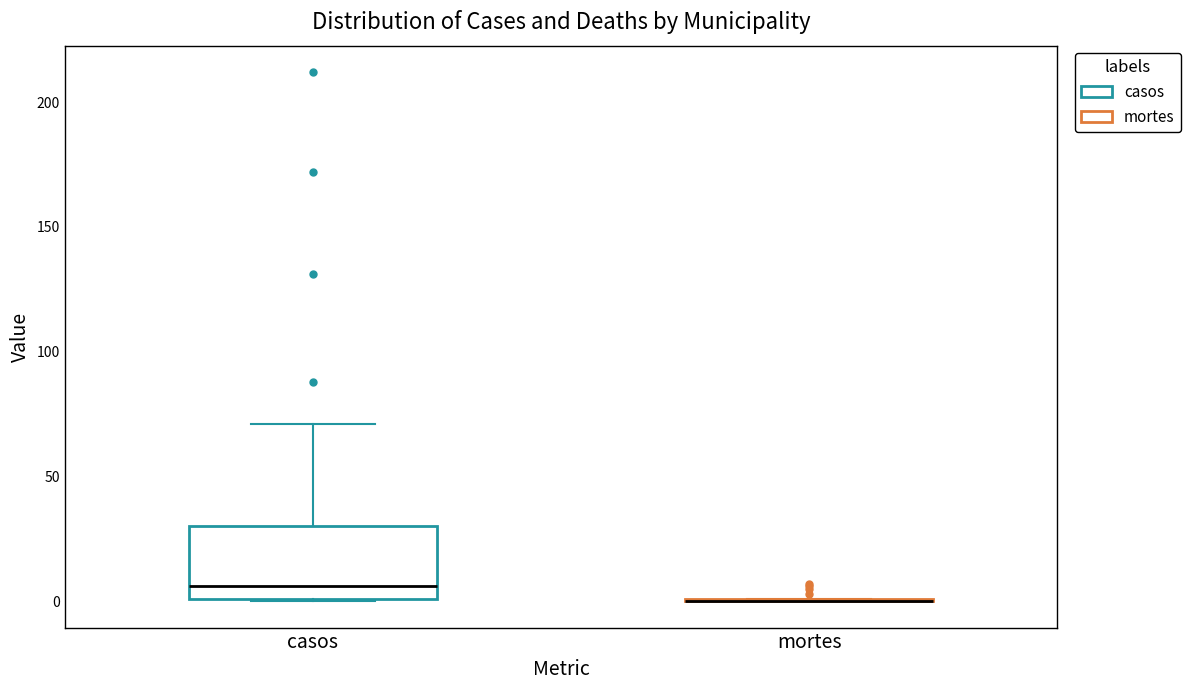

Where does the median line of the box for casos sit on the y-axis? The values are not printed on the chart, so give them approximately, as read against the axis.

5